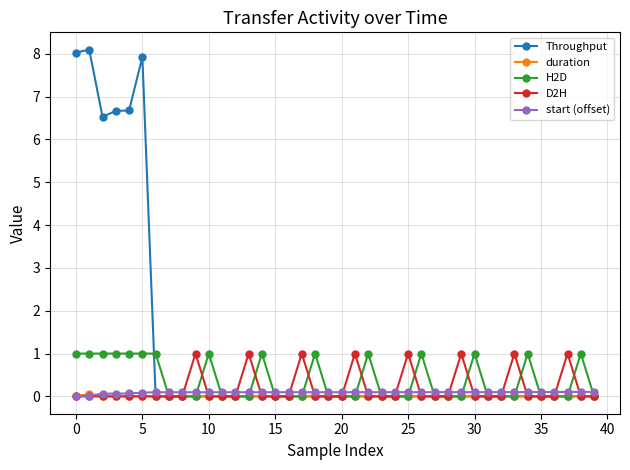

Which series ends up on top after the final intersection of start (offset) and Throughput?

start (offset)